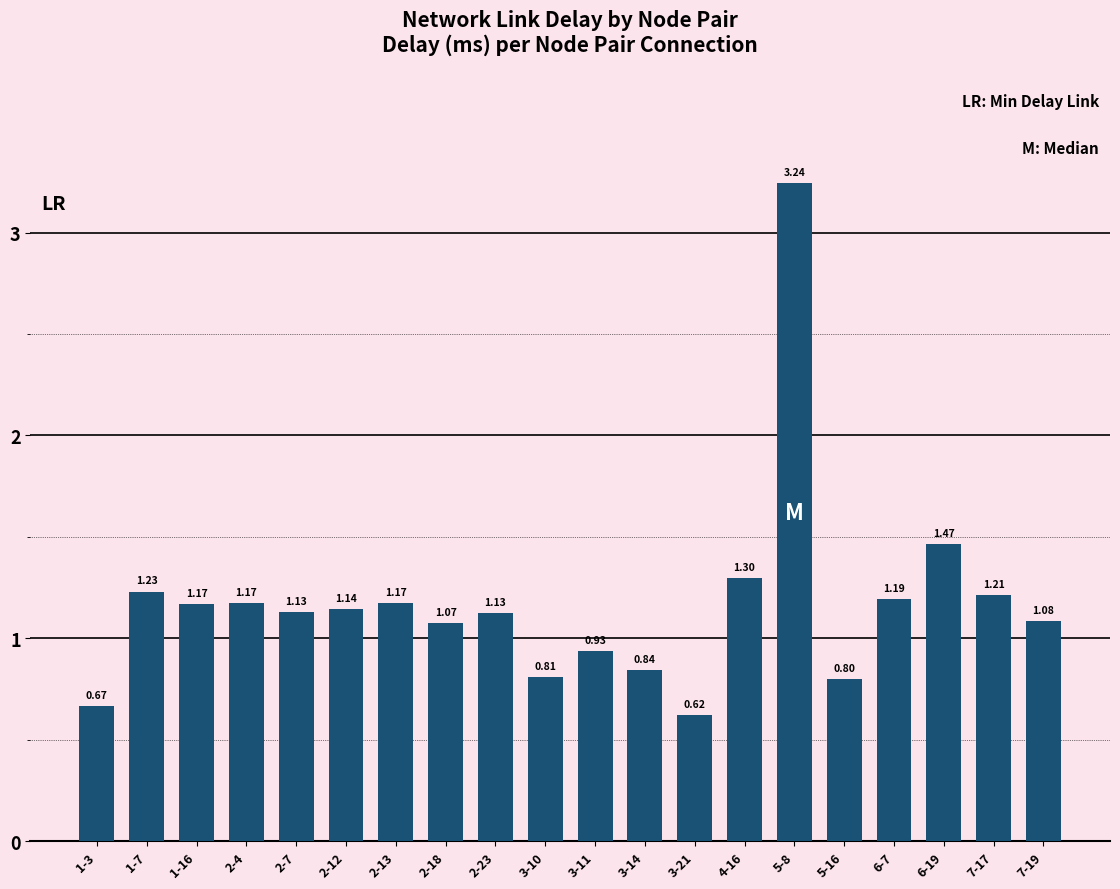

Is it true that the value at 7-19 is 0.7?

False